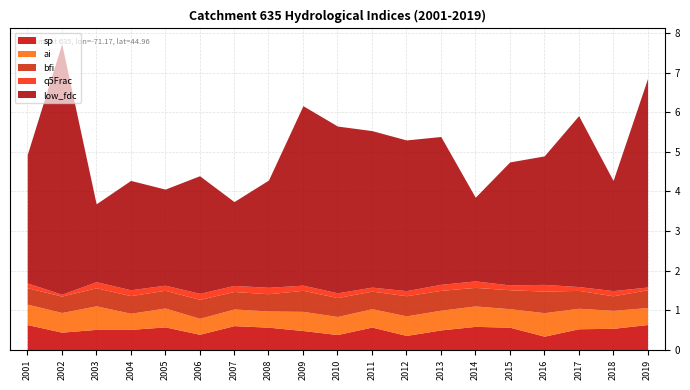

Is it true that sp equals 1.1 at 2001?

False